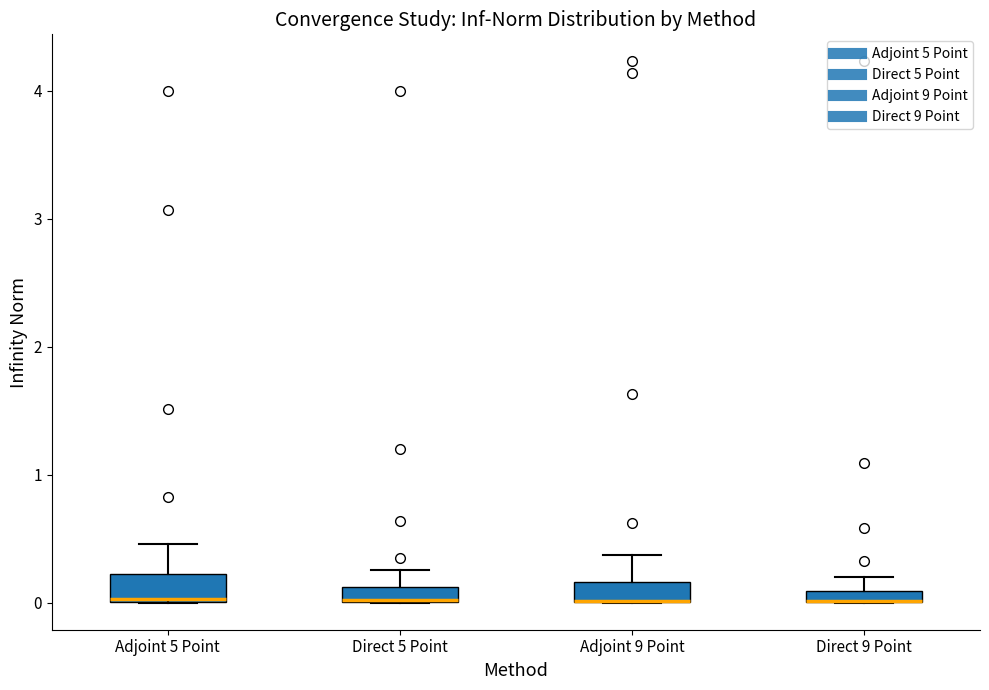

Where is the lower edge of the box for Direct 5 Point on the y-axis? The values are not printed on the chart, so give them approximately, as read against the axis.

0.0